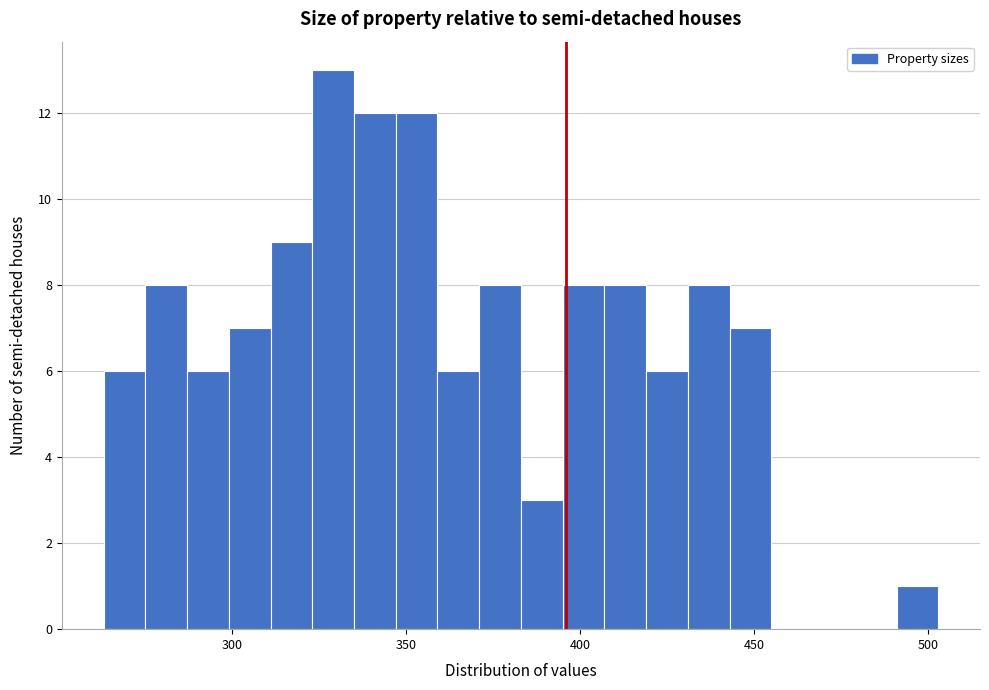

Around what value on the x-axis is the tallest bar? Give the approximate position of its centre, as read against the axis.

330